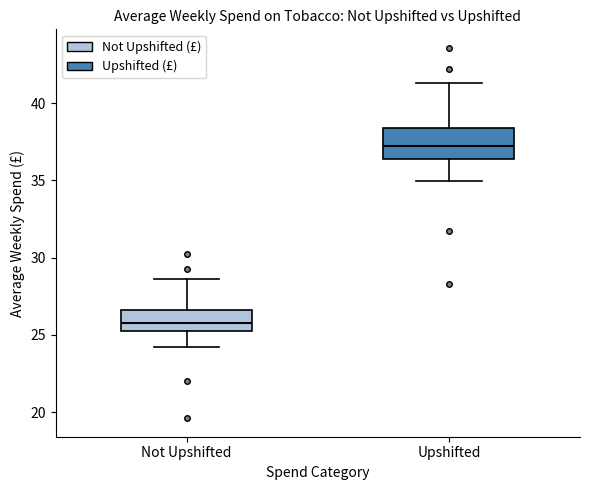

Reading left to right, transcribe this box plot: for each box, give where its median line is, the range the box spans, and where its two whiskers end, as read against the y-axis. The values are not printed on the chart, so give them approximately, as read against the axis.

Not Upshifted: median 26.0, box 25.0 to 26.5, whiskers 24.5 to 28.5
Upshifted: median 37.0, box 36.5 to 38.5, whiskers 35.0 to 41.5